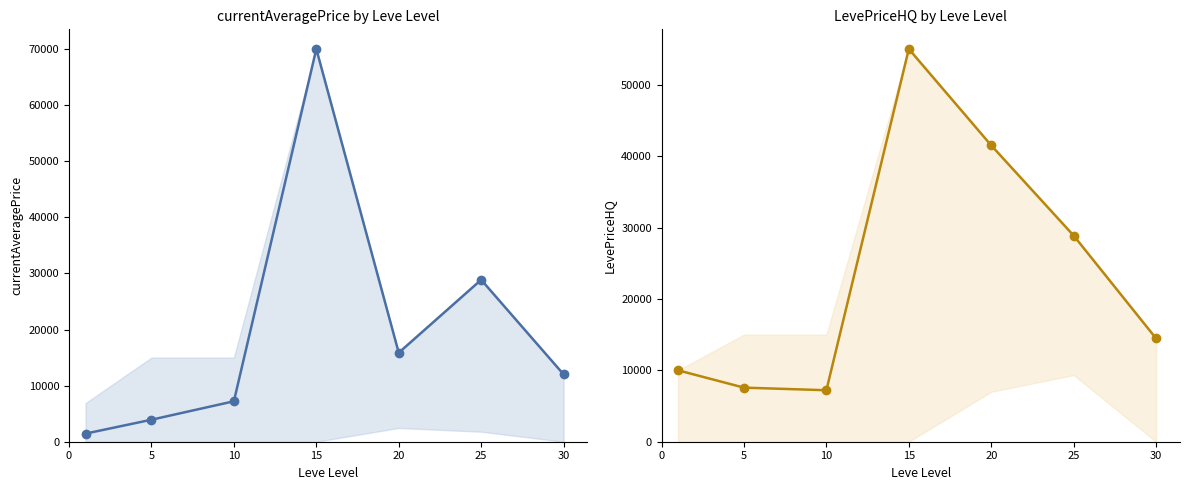

At which category is the sum across all series the highest?

15